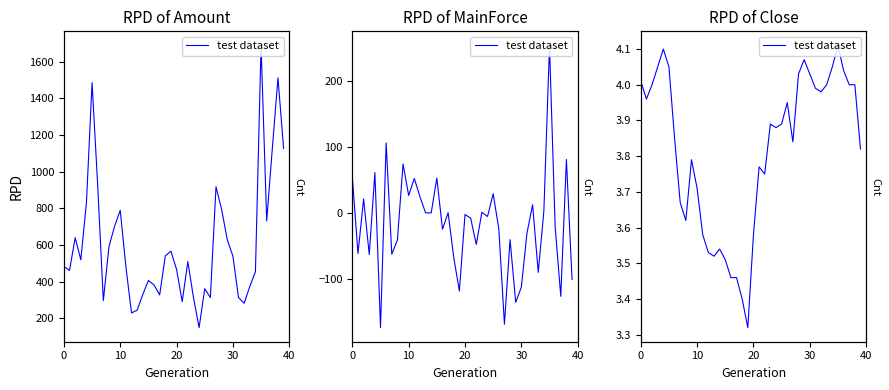

What is the sum of all values?

152.8